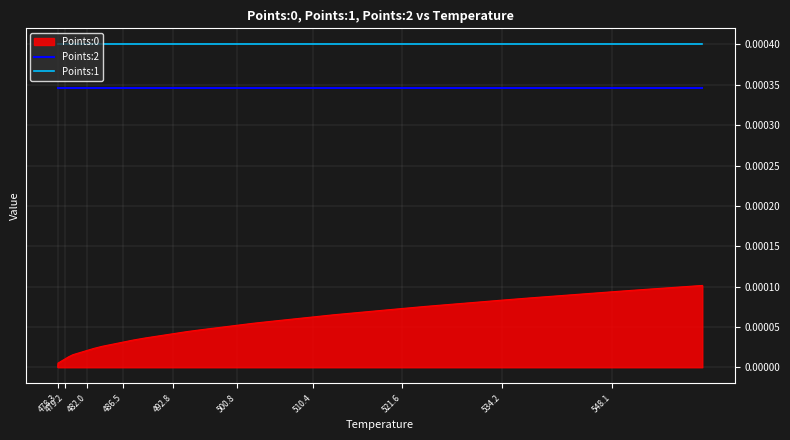

How many lines are shown in the chart?

2